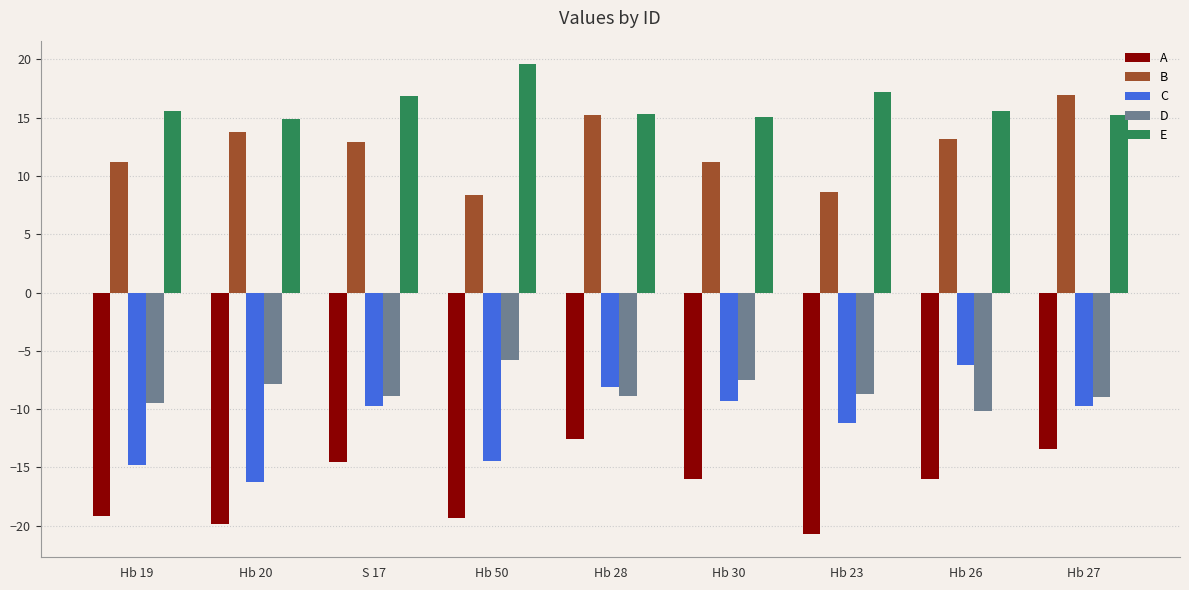

How many series are shown in this chart?

5